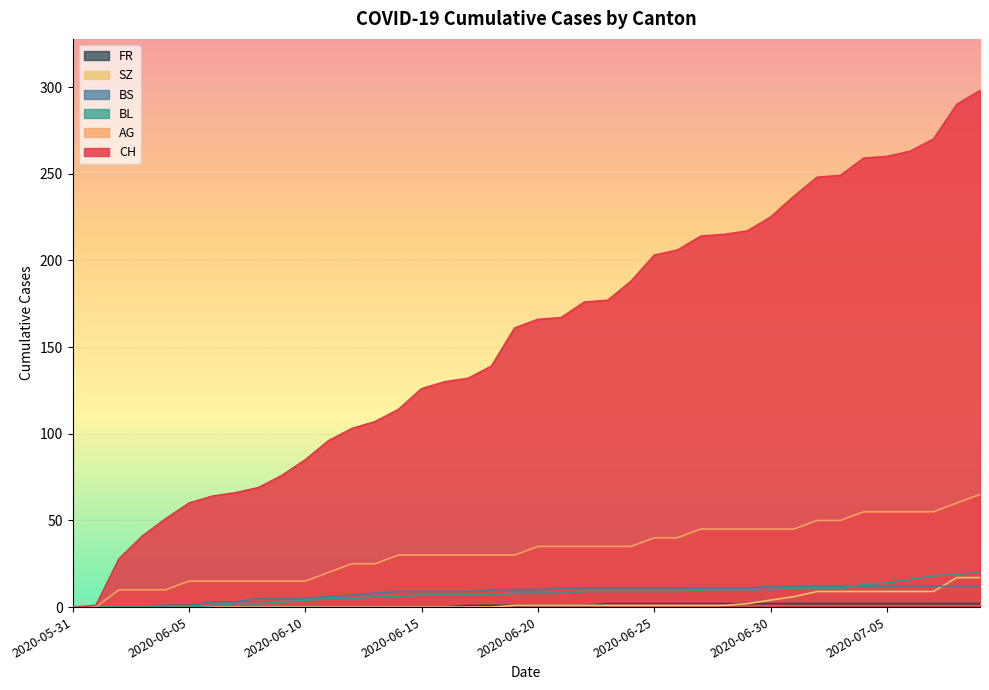

Which category has the lowest value in the SZ series?

2020-05-31